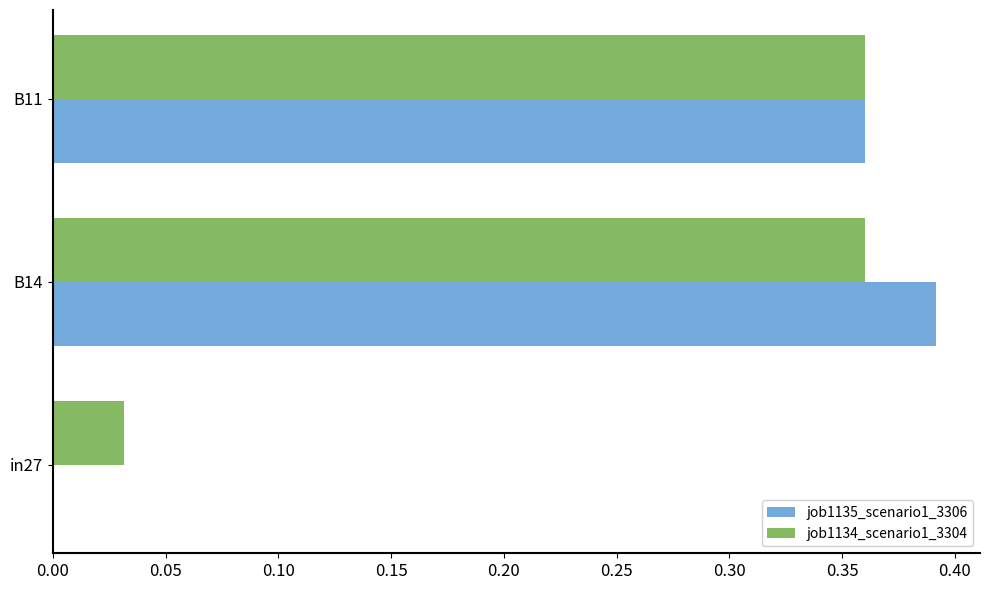

Is it true that job1134_scenario1_3304 equals 0.1 at B11?

False